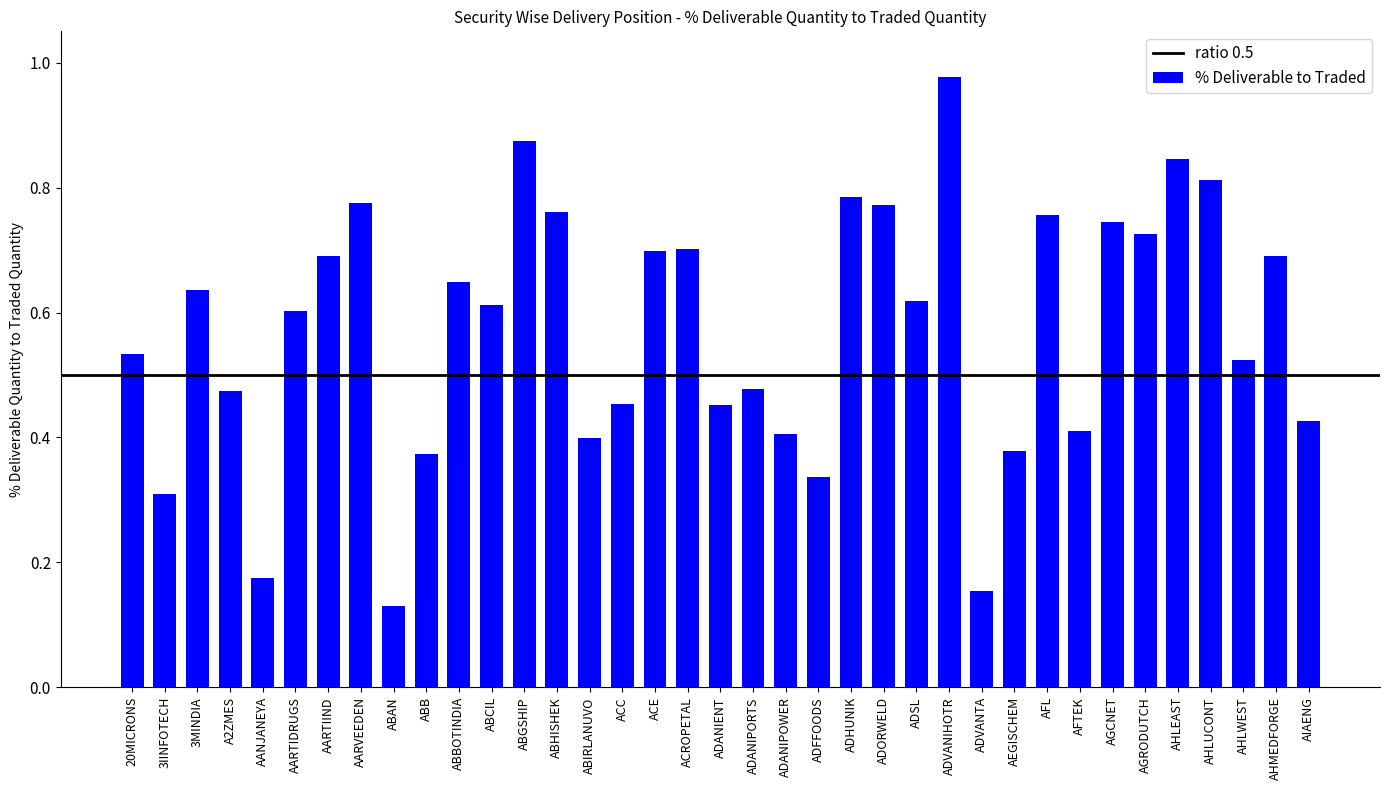

Where is the data nearest to the value 0?

ABAN